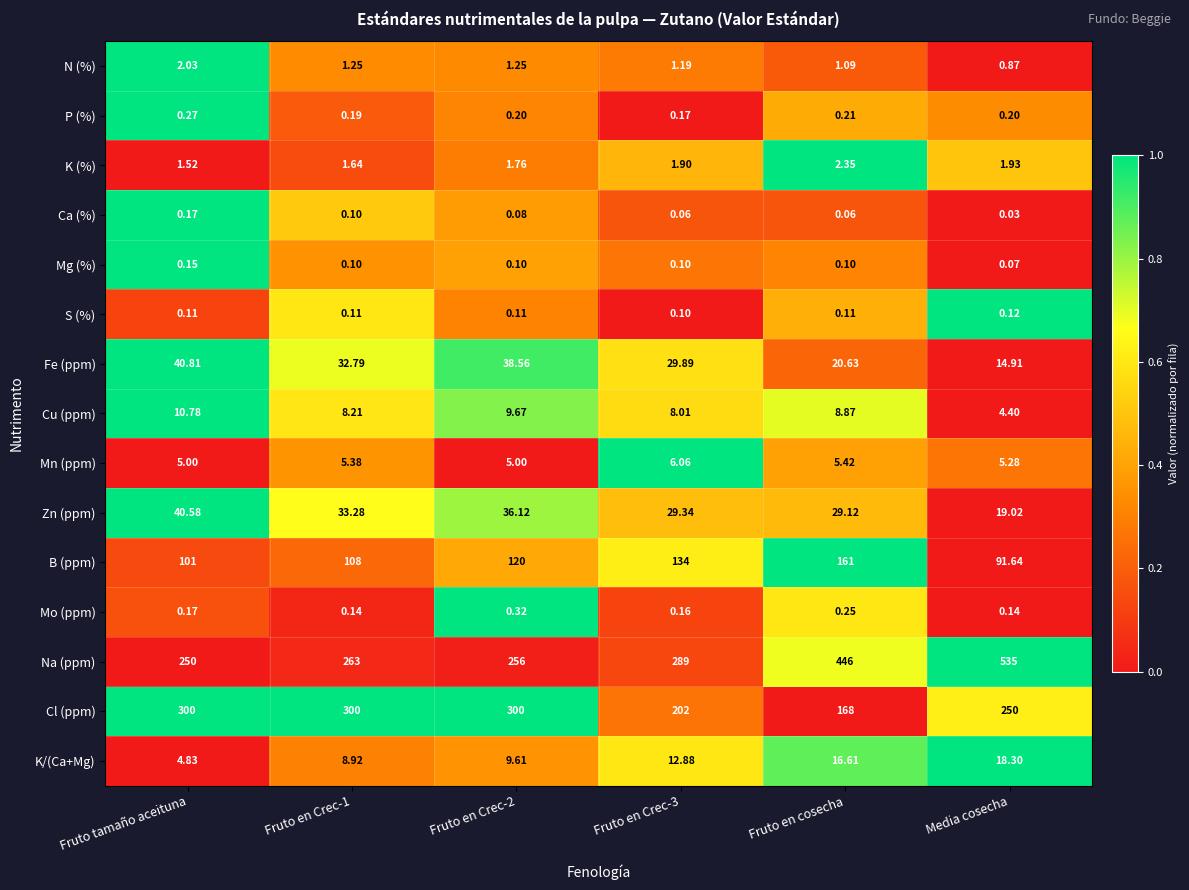

Which series changed the most between Fruto tamaño aceituna and Media cosecha?

Na (ppm)